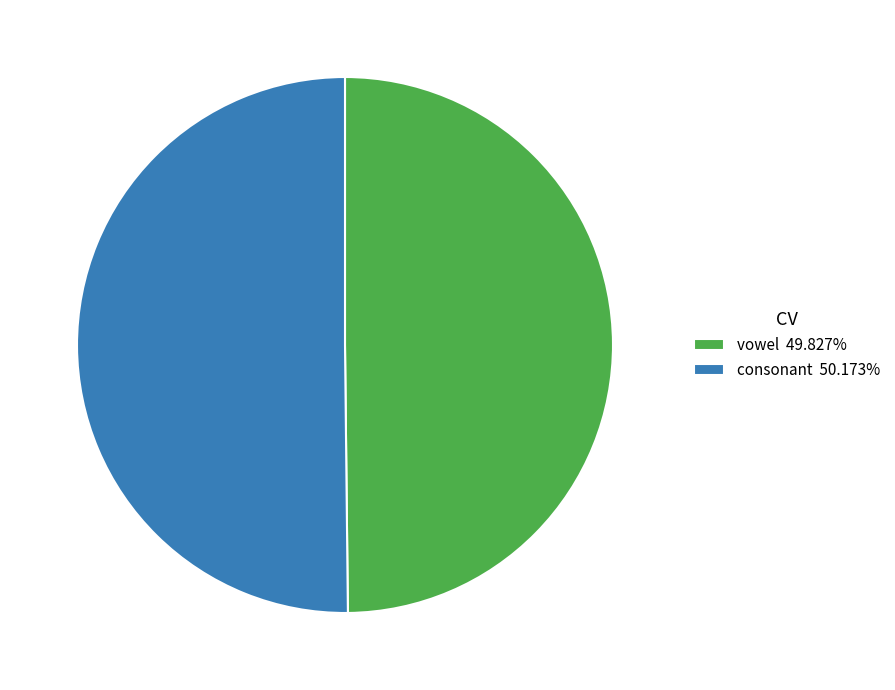

What is the ratio of the value at vowel 49.827% to the value at consonant 50.173%?

1.0